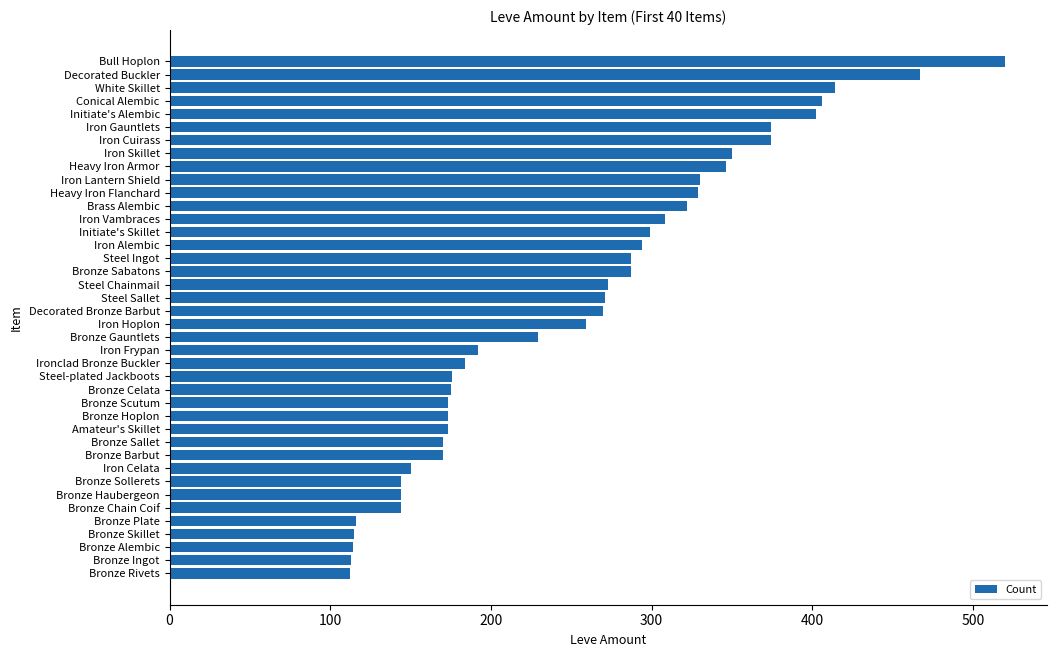

What is the smallest value displayed?

112